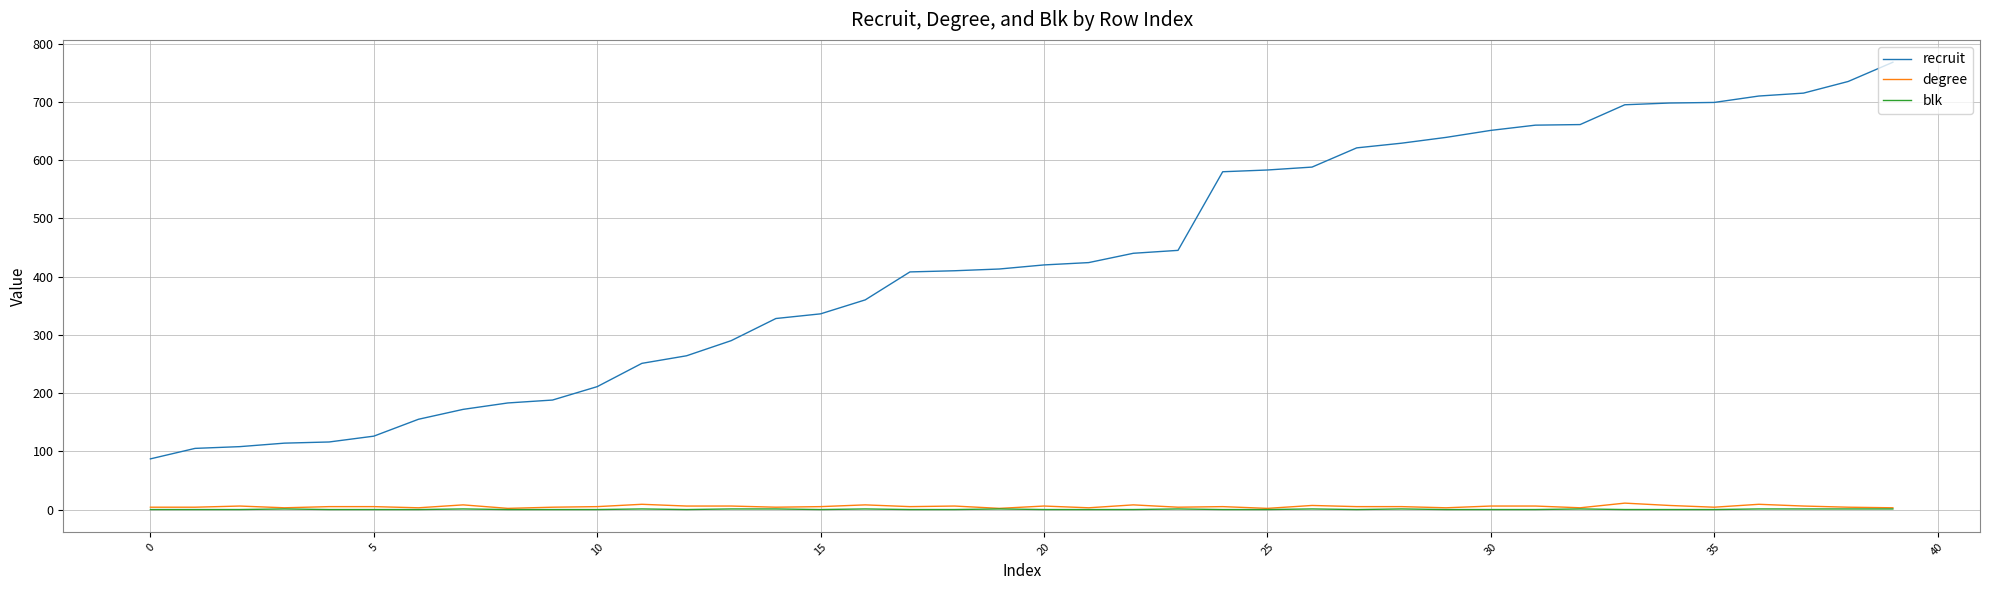

True or false: blk and recruit intersect in this chart.

False